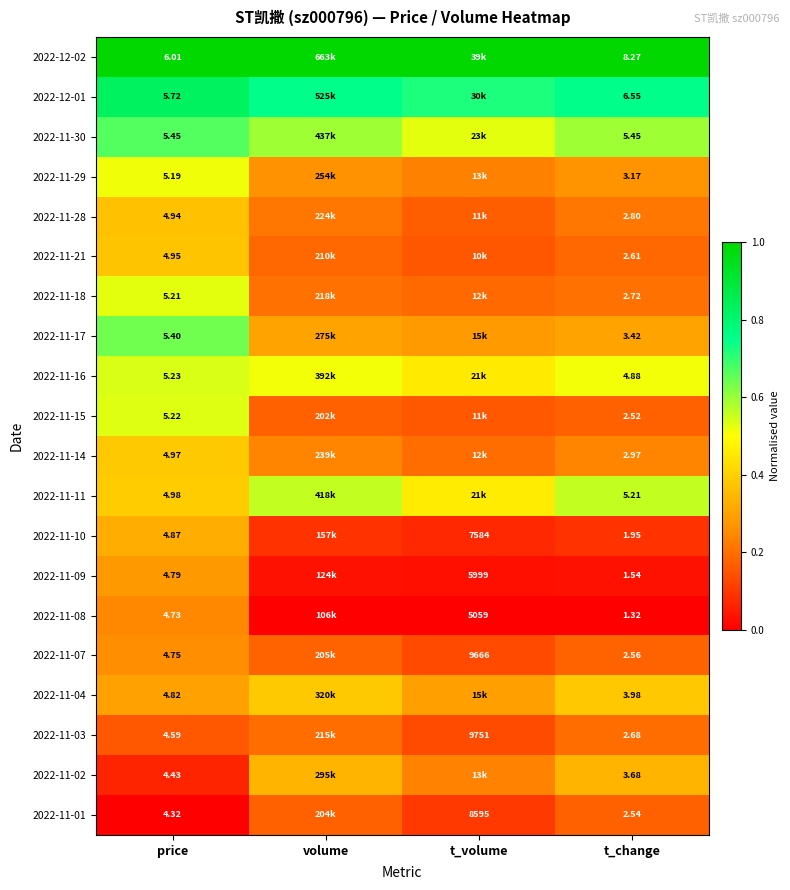

Is the value of 2022-11-11 at price greater than the value of 2022-12-02 at t_change?

No